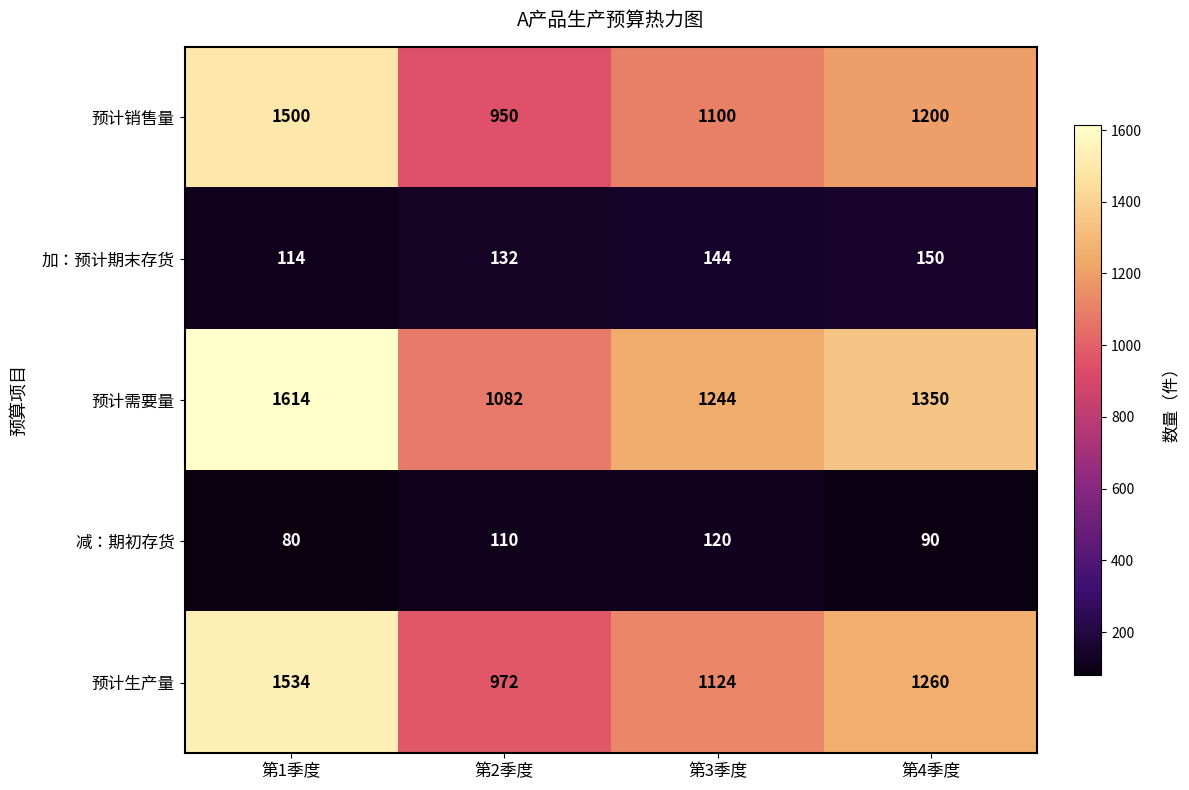

What is the sum of the 减：期初存货 values at 第2季度 and 第1季度?

190